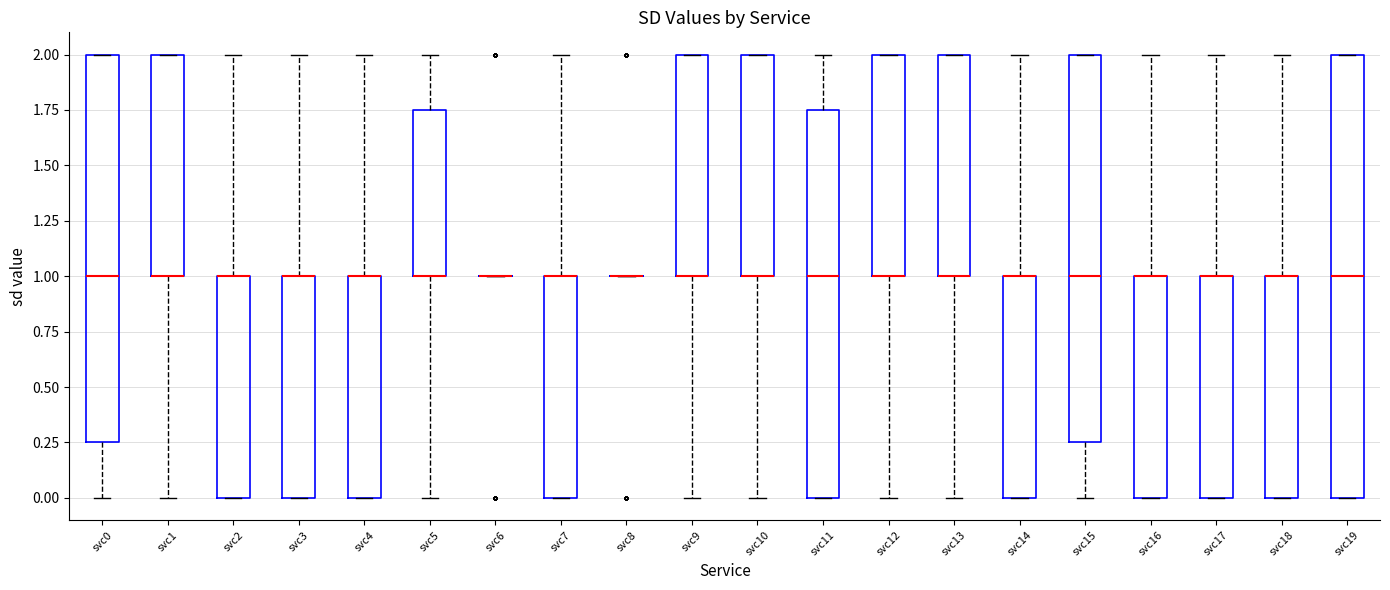

Which box is the tallest, from its lower edge to its upper edge?

svc19